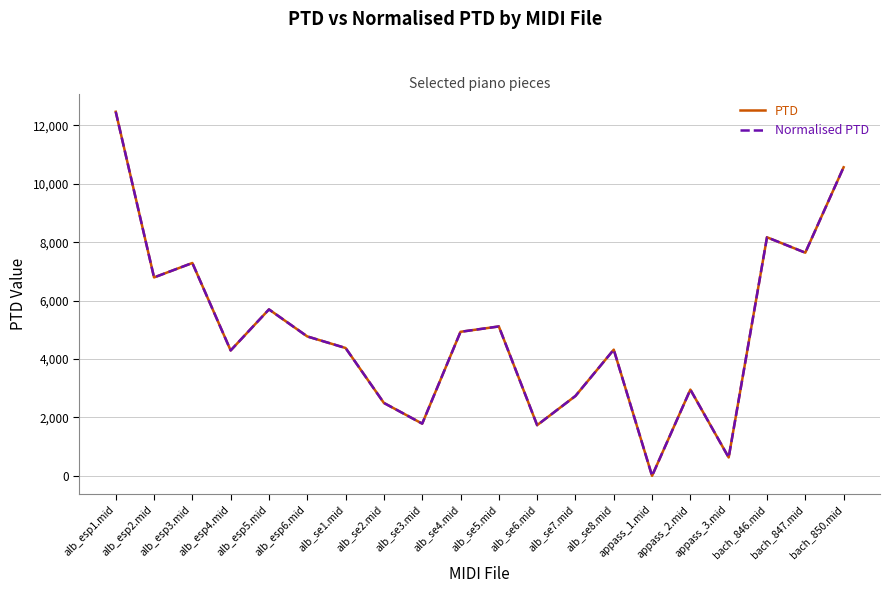

Does the chart display data point markers on the line(s)?

No